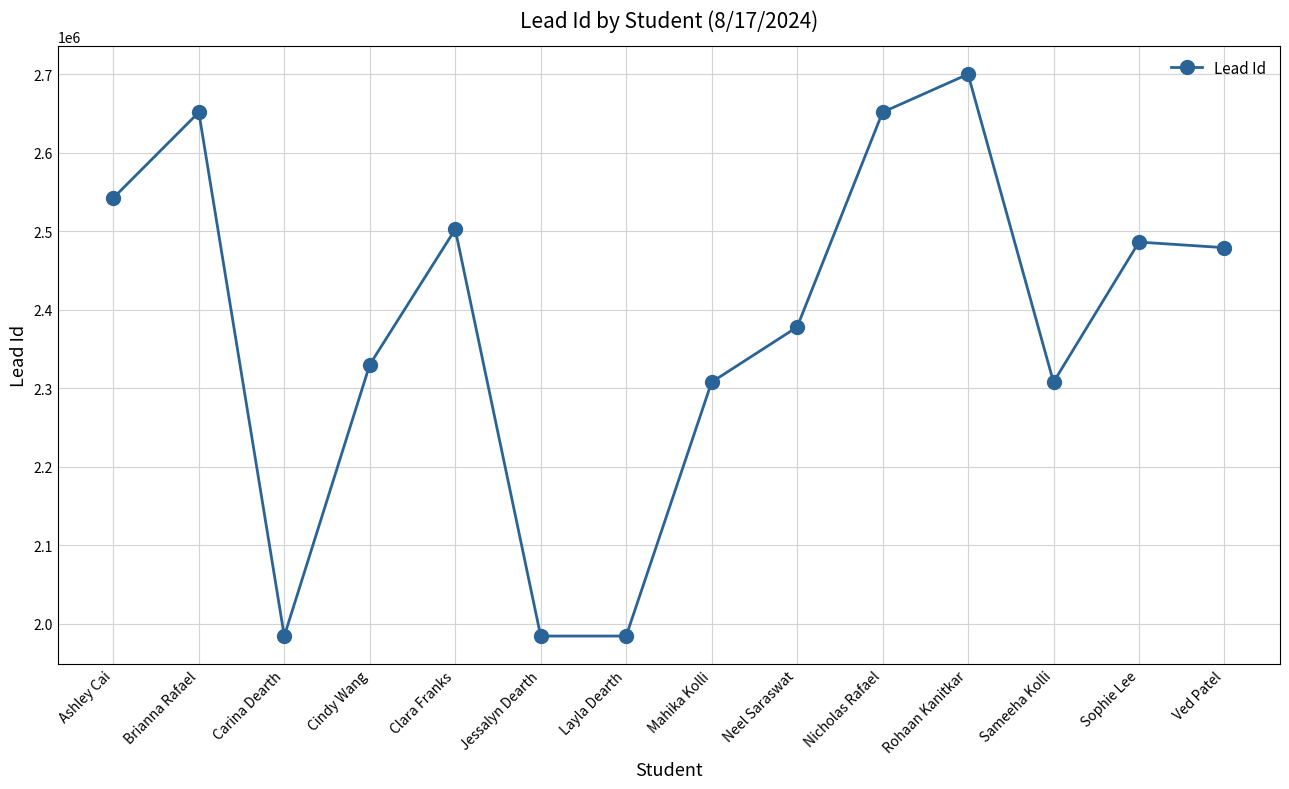

Is it true that the value at Cindy Wang is 2330103?

True